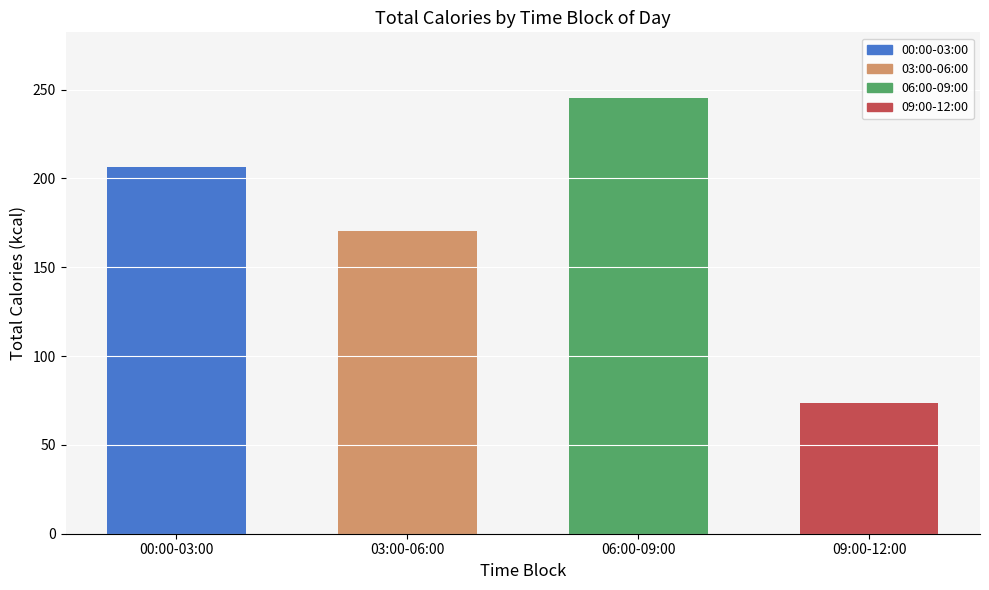

What is the difference between the maximum and minimum values?

171.7